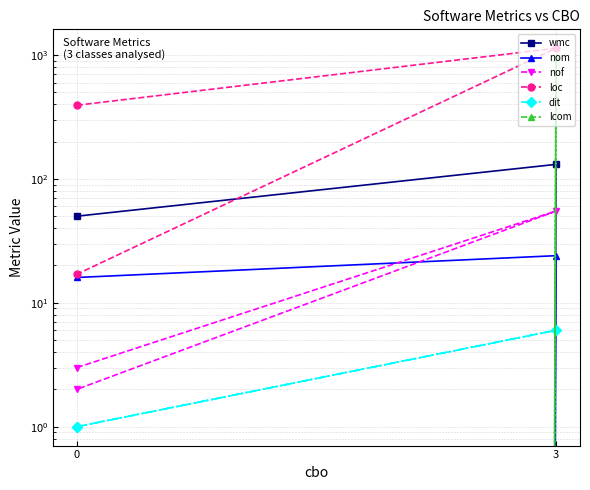

What is the difference between the maximum and minimum values in the nof series?

53